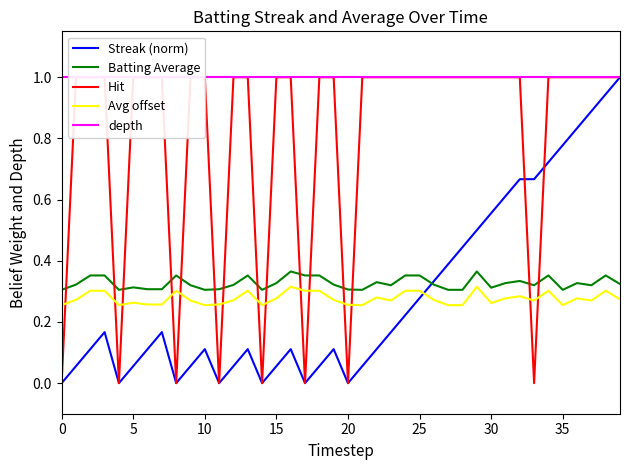

Rank the series by their maximum value, from lowest to highest.

Avg offset, Batting Average, Streak (norm), Hit, depth